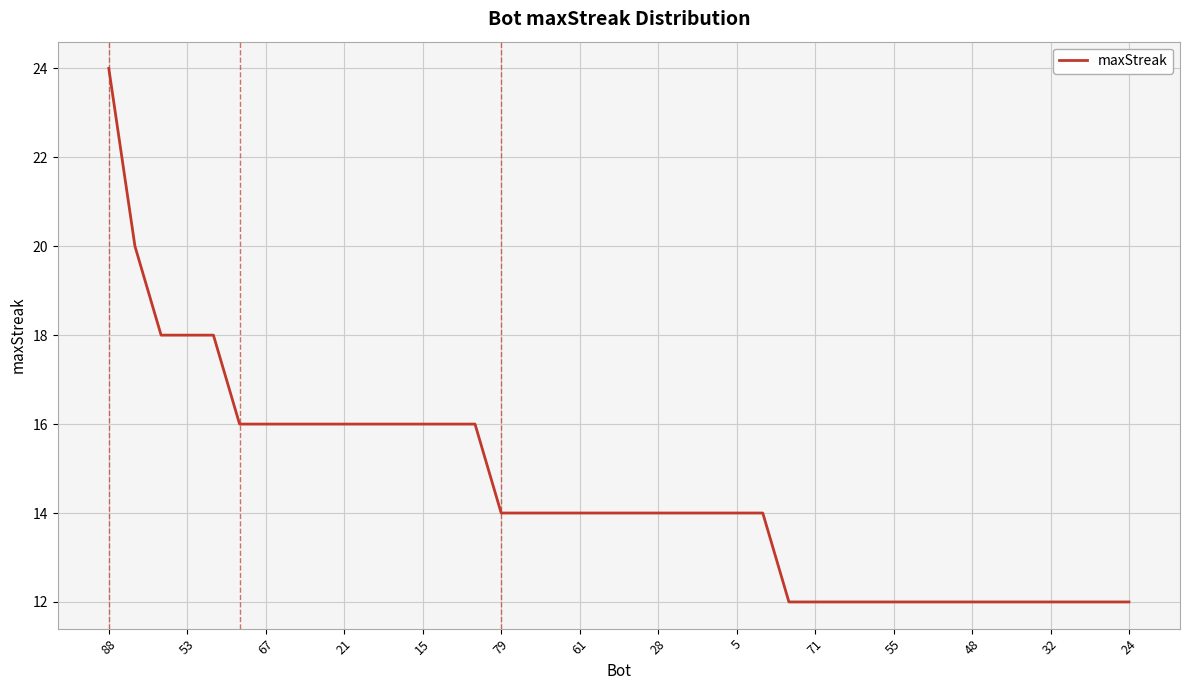

What is the maximum value shown in the chart?

24